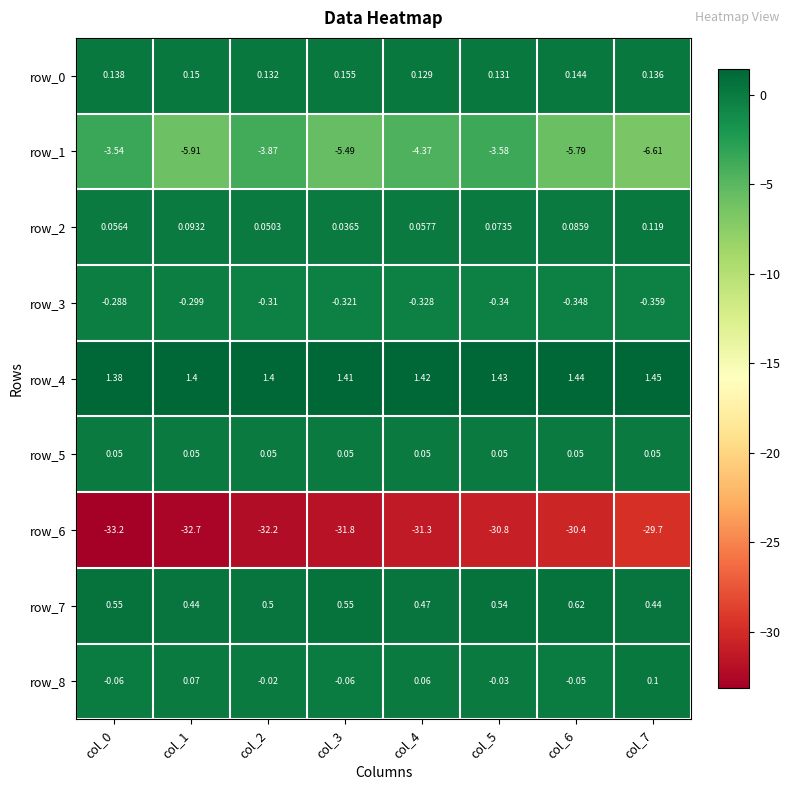

The row_4 series shows 0.5 at col_3. True or false?

False